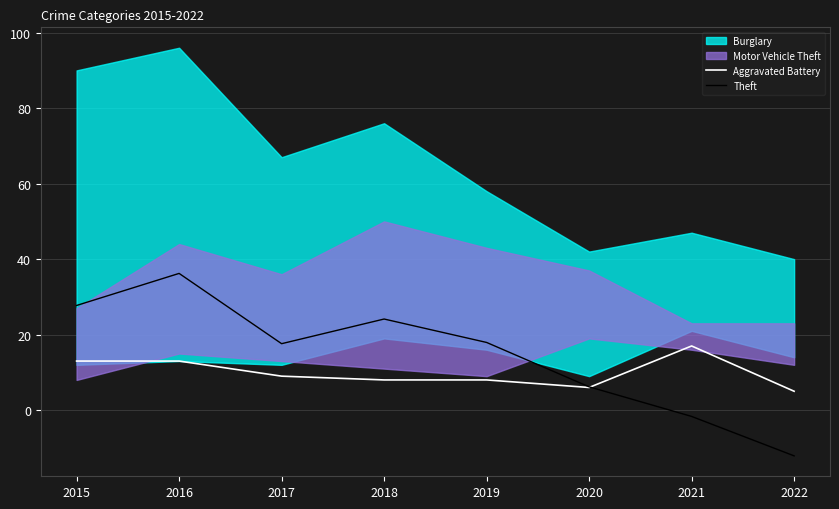

The value of Theft at 2019 is 7.0. True or false?

False